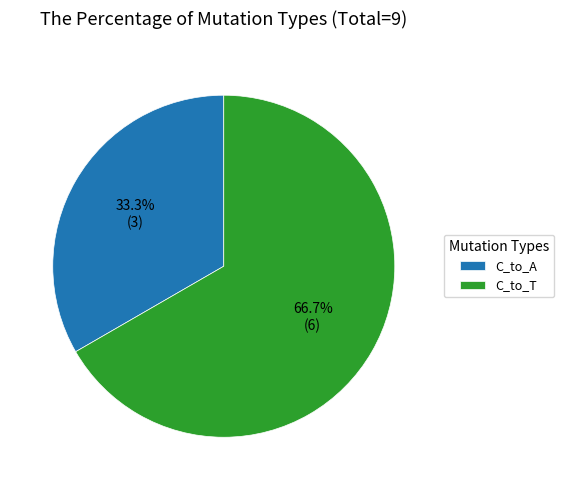

Rank the categories by value from lowest to highest.

C_to_A, C_to_T